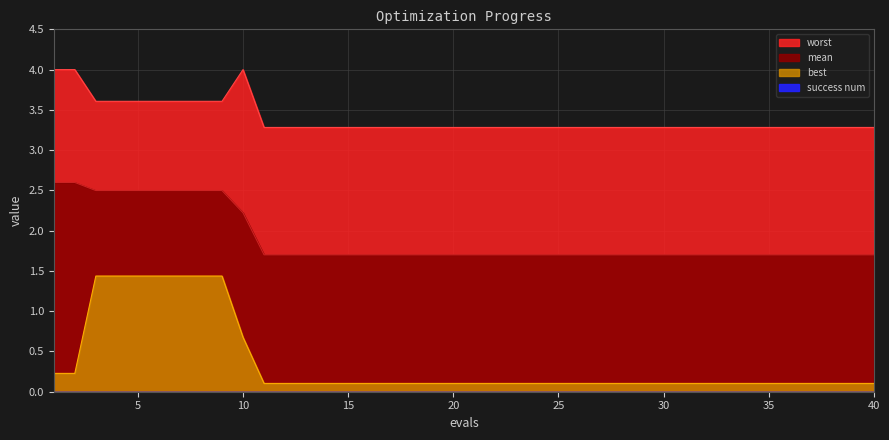

What is the difference between the second highest and minimum values in the best series?

1.3